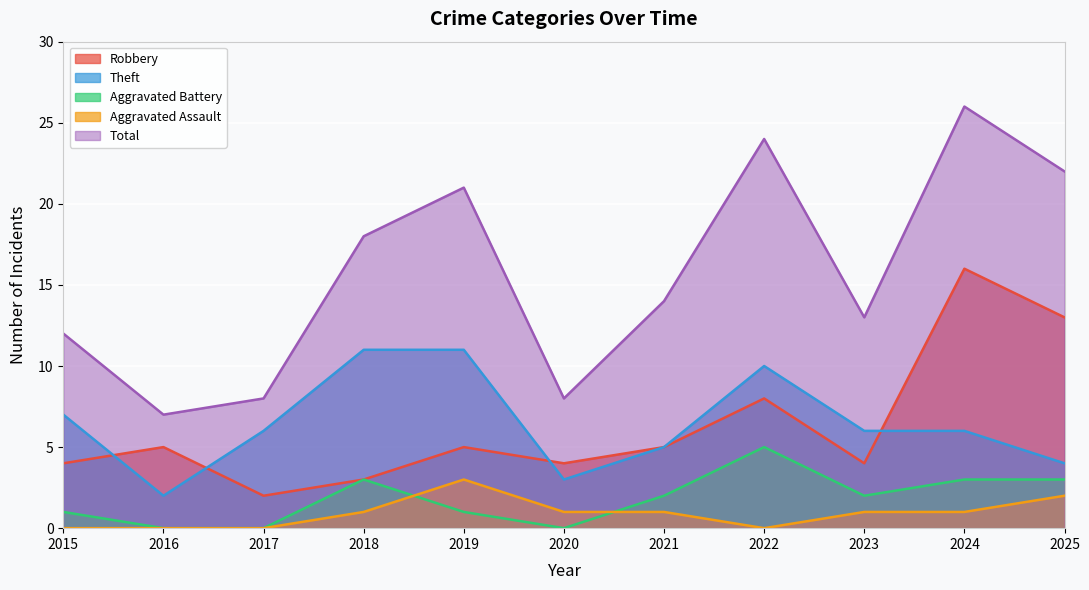

Reading left to right, what are all the values shown in this chart?

Robbery: 4	5	2	3	5	4	5	8	4	16	13
Theft: 7	2	6	11	11	3	5	10	6	6	4
Aggravated Battery: 1	0	0	3	1	0	2	5	2	3	3
Aggravated Assault: 0	0	0	1	3	1	1	0	1	1	2
Total: 12	7	8	18	21	8	14	24	13	26	22